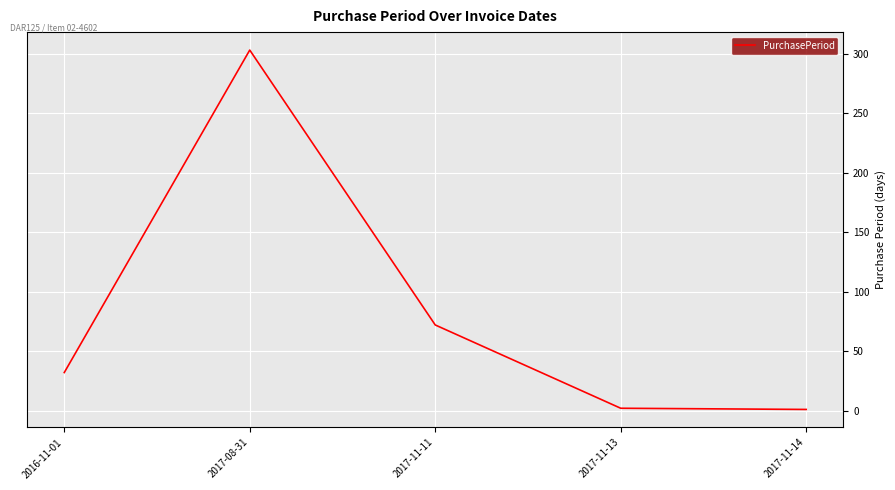

What is the sum of the values at 2017-08-31 and 2017-11-11?

375